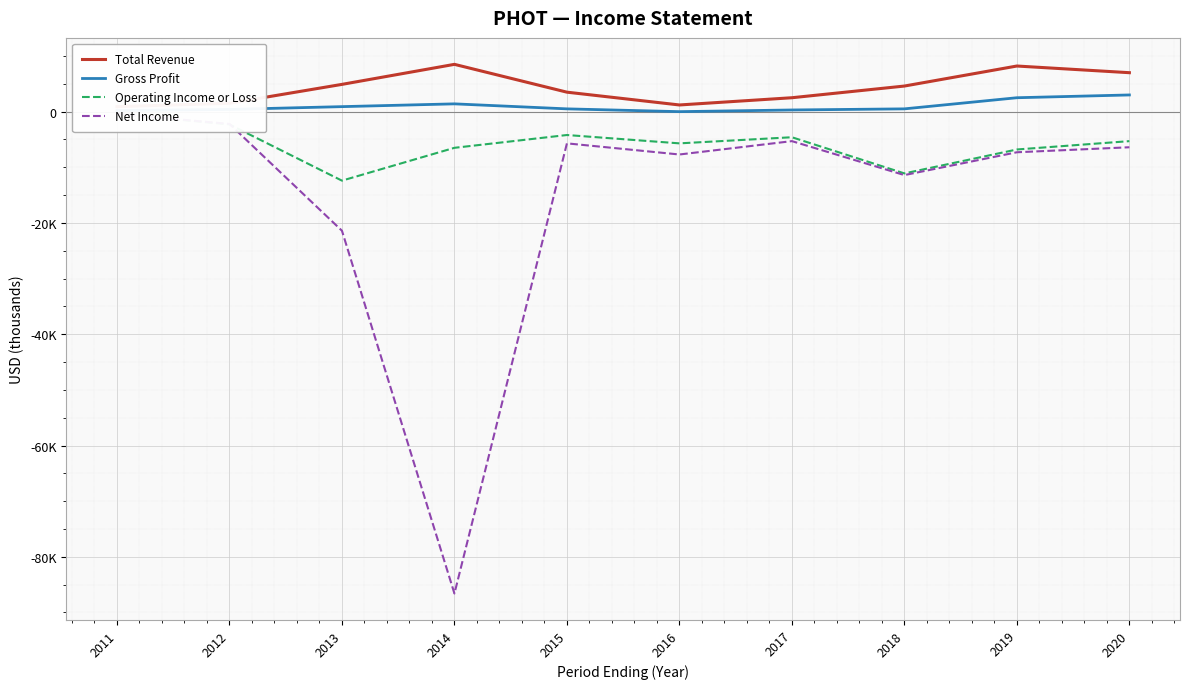

True or false: Total Revenue has more than 1 points higher than both neighbors.

True